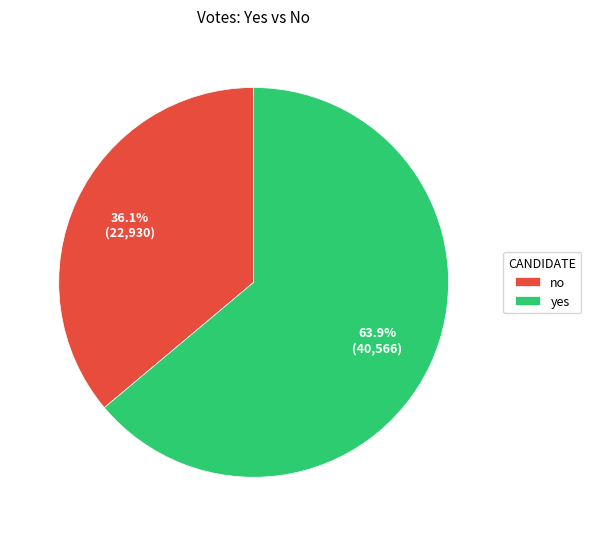

How many slices are in this pie chart?

2